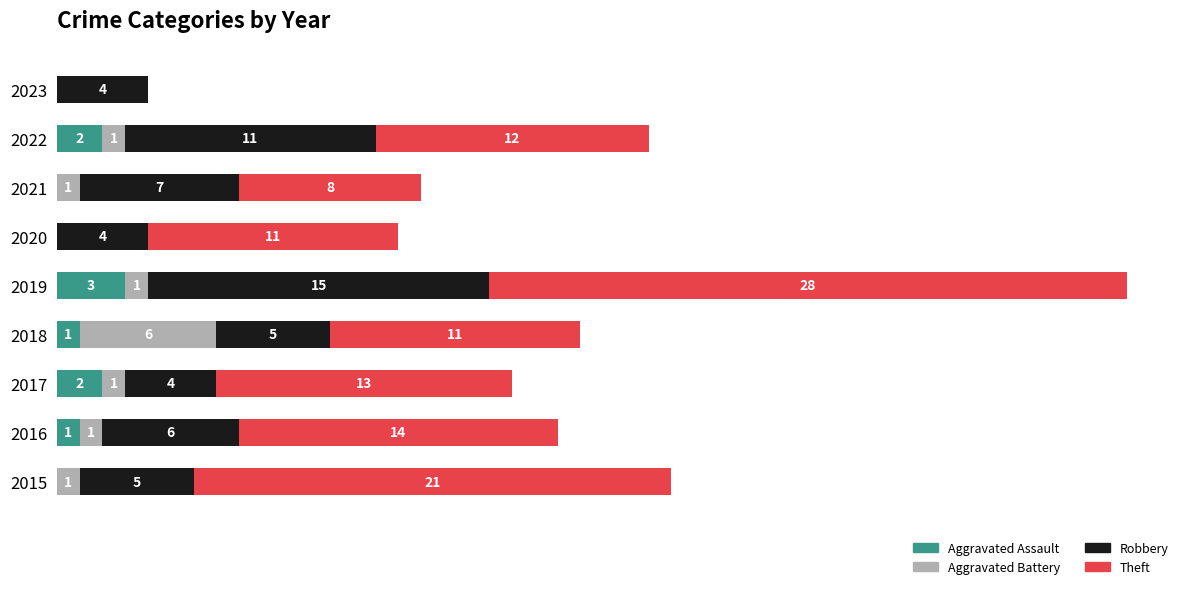

What position from the left is 8?

9